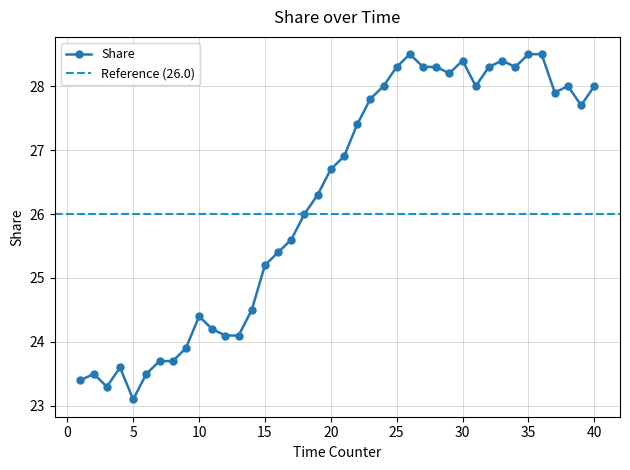

At which label does Share reach its minimum?

5